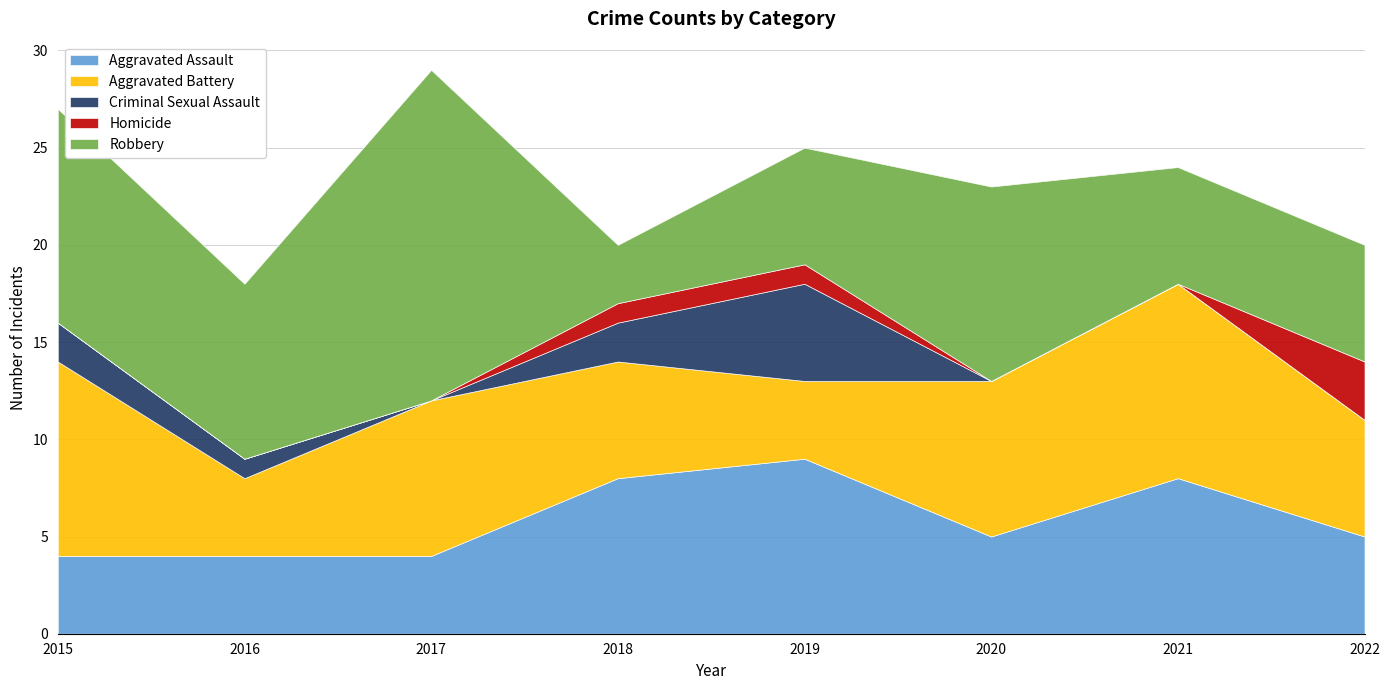

Which series has the largest total across all categories?

Robbery